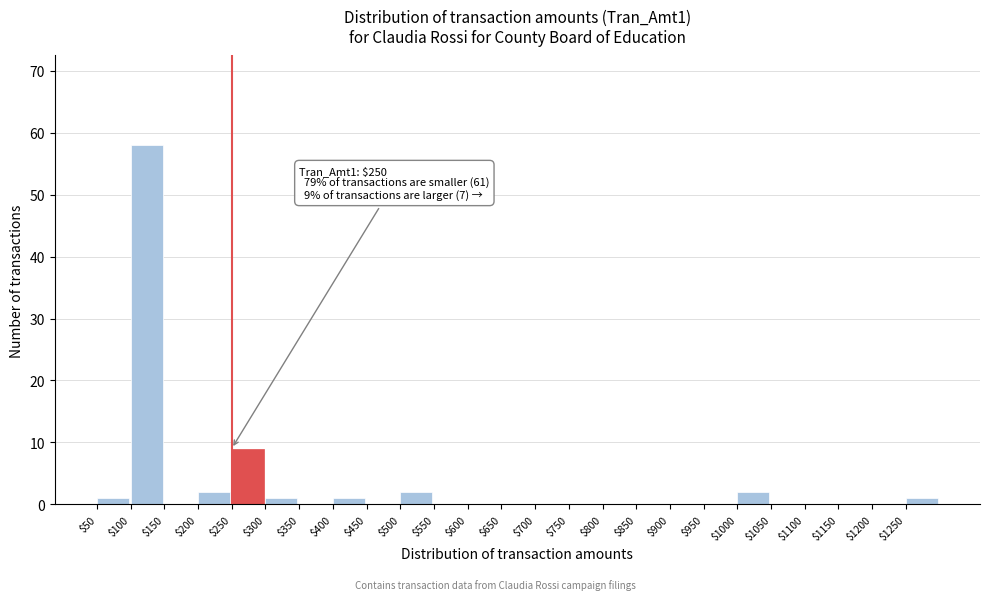

Which range on the x-axis has the tallest bar?

100 to 150